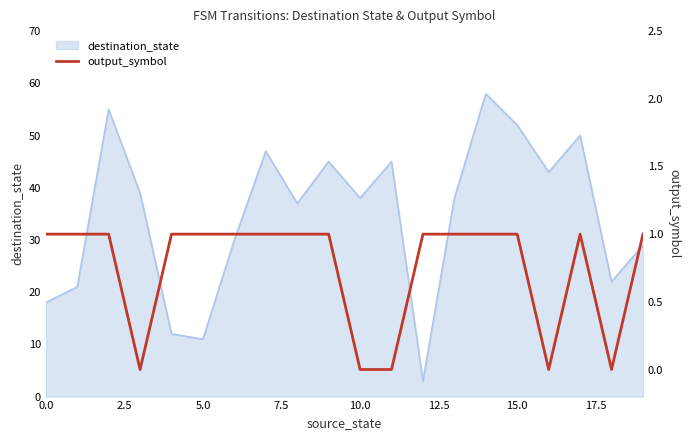

Is it true that destination_state equals 11 at 5.0?

True